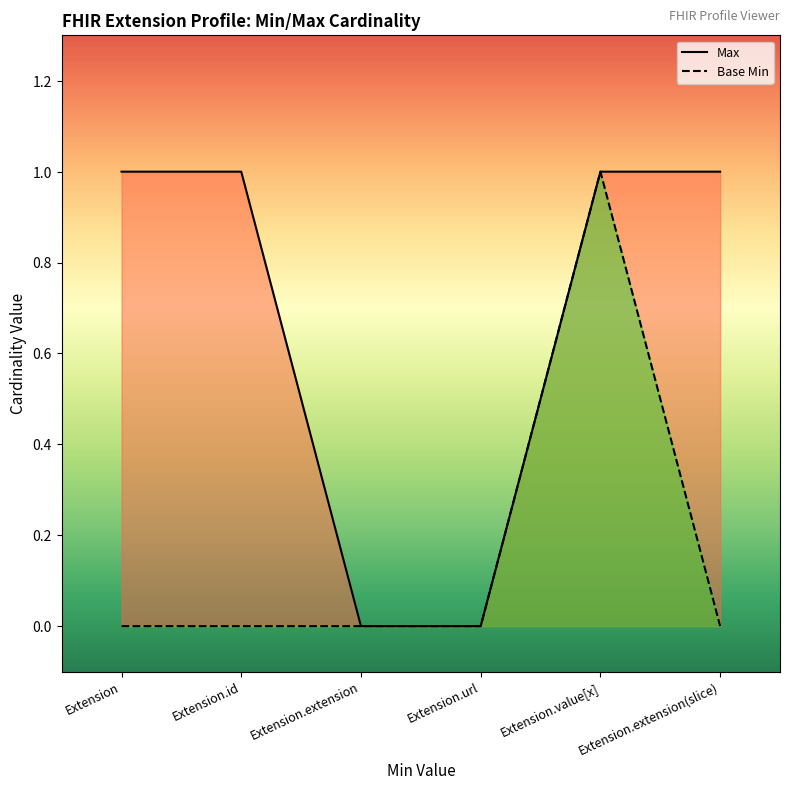

True or false: Max has a value of 1 at Extension.value[x].

True